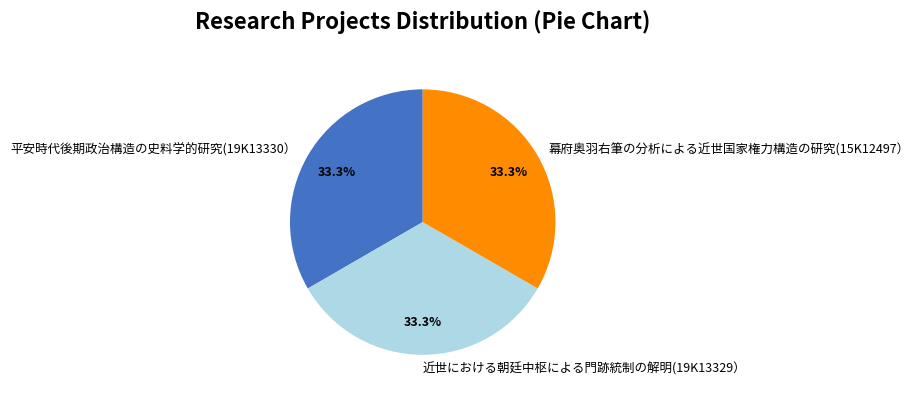

Combined, what portion of the pie is 幕府奥羽右筆の分析による近世国家権力構造の研究(15K12497） and 近世における朝廷中枢による門跡統制の解明(19K13329）?

66.7%